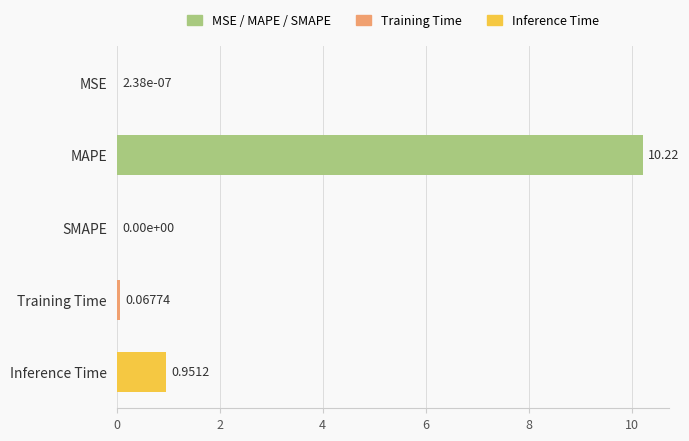

What is the change in value from SMAPE to Training Time?

+0.1